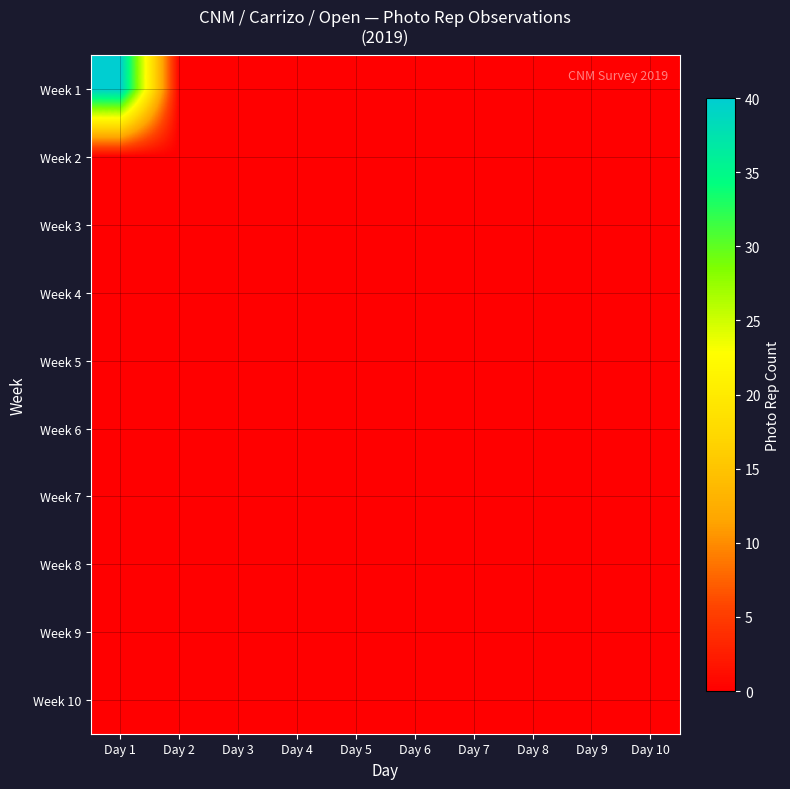

Between Day 10 and Day 9, which is larger?

Day 10